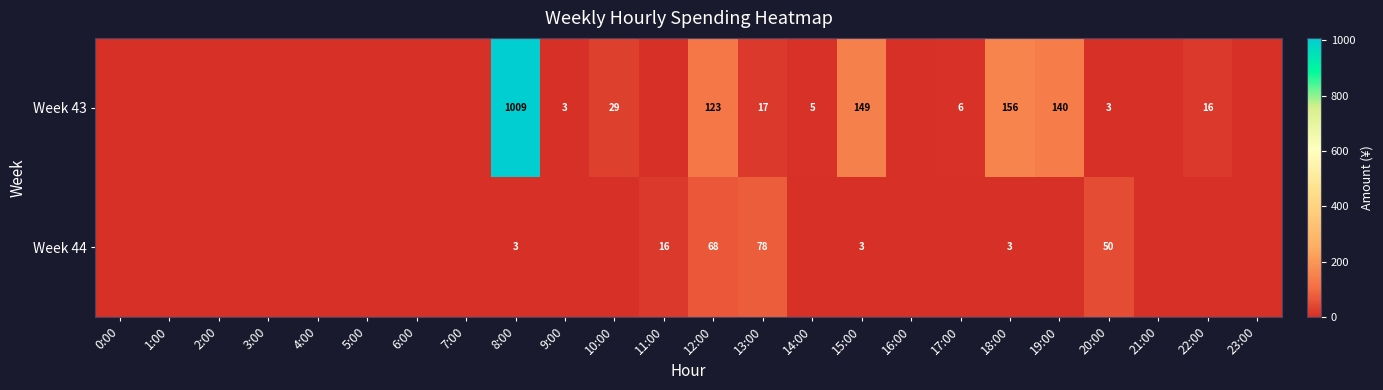

What is the difference between the highest and lowest values at 20:00?

47